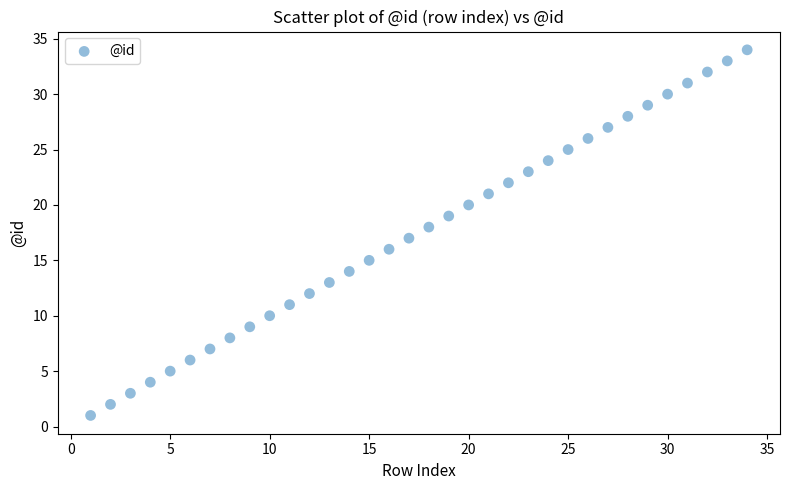

What is the range of Y values (max minus min)?

33